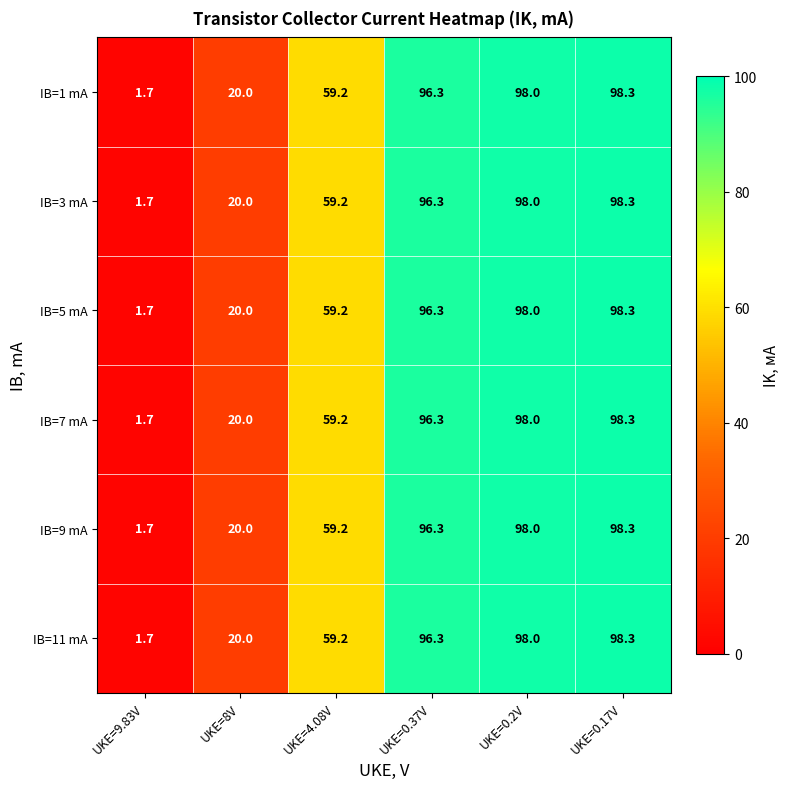

Is it true that IB=7 mA equals 98.3 at UKE=0.17V?

True